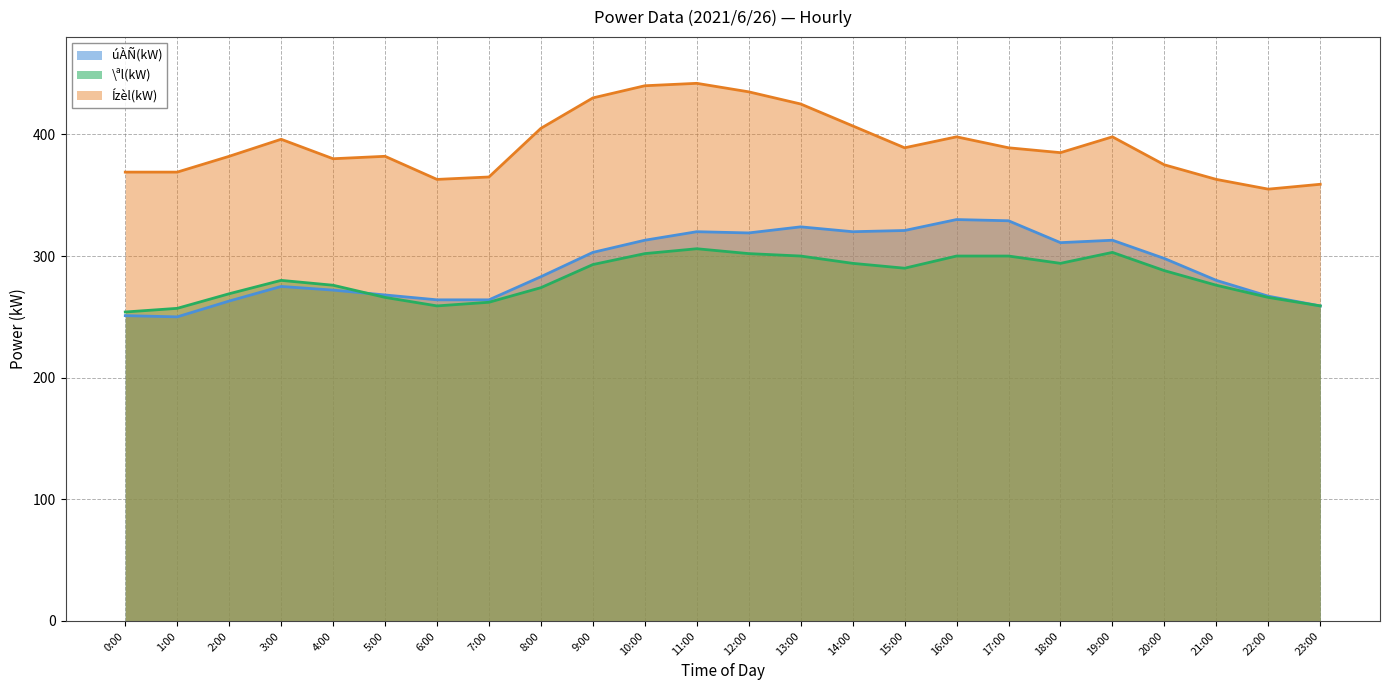

Which series has the largest total across all categories?

Ízèl(kW)